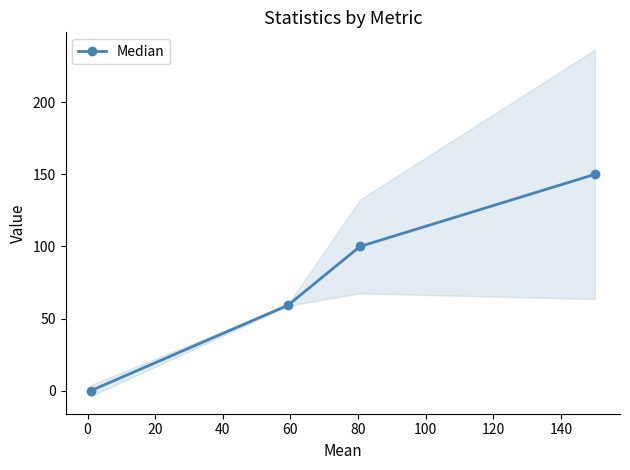

What is the value of the 4th point from the left?

150.0